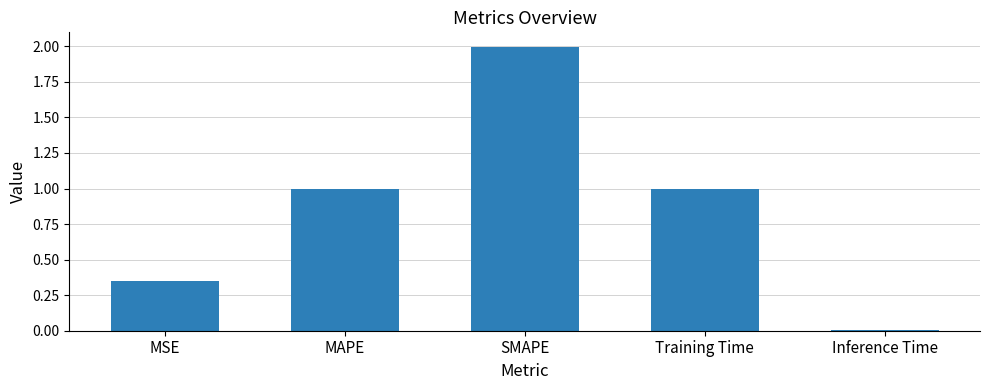

What is the label of the 4th bar from the left?

Training Time